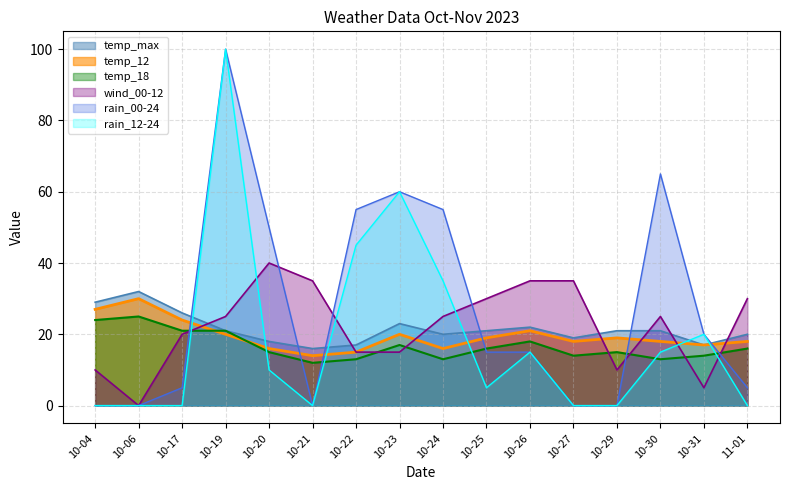

At 10-17, list the series in order from largest to smallest.

temp_max, temp_12, temp_18, wind_00-12, rain_00-24, rain_12-24